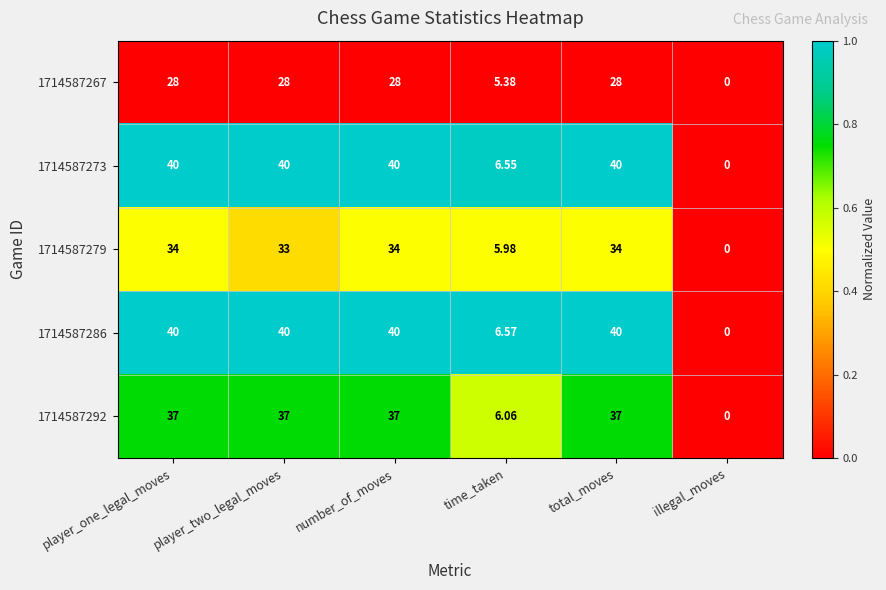

Is the value of 1714587273 at total_moves greater than the value of 1714587267 at illegal_moves?

Yes